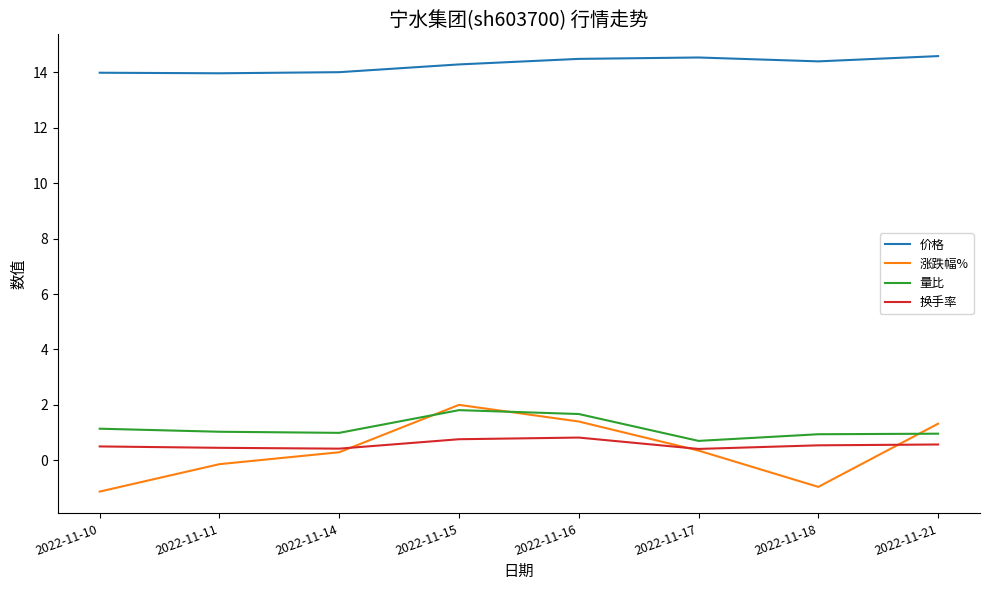

True or false: 价格 and 量比 intersect in this chart.

False